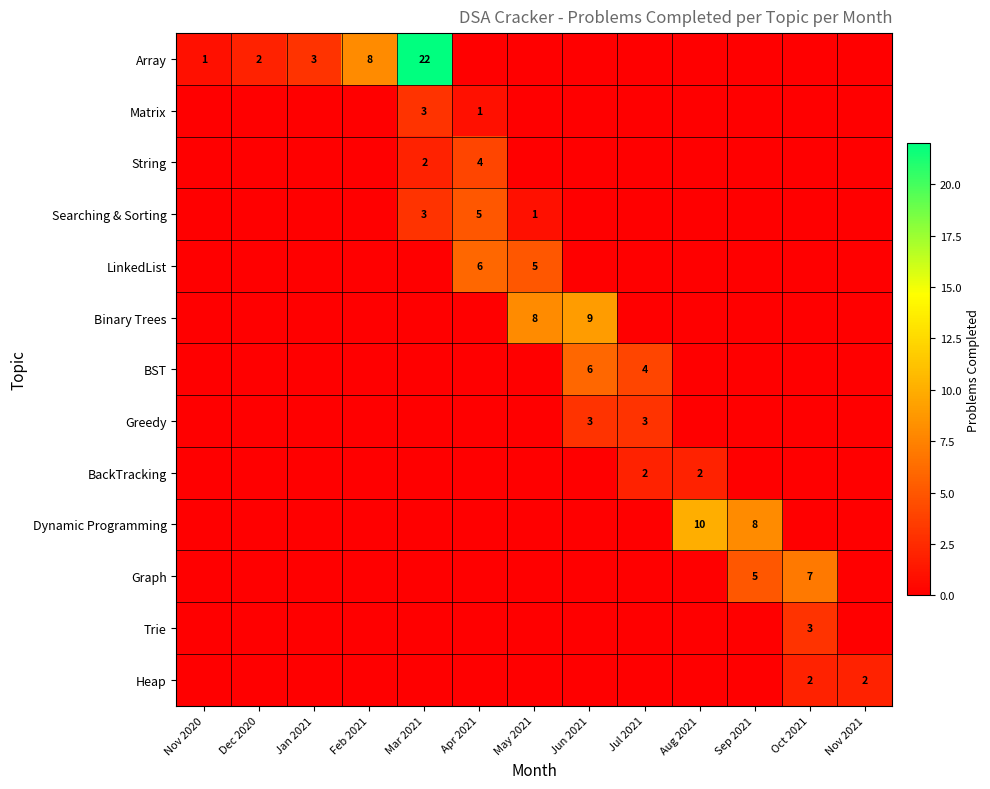

The BST series shows 4 at Jun 2021. True or false?

False